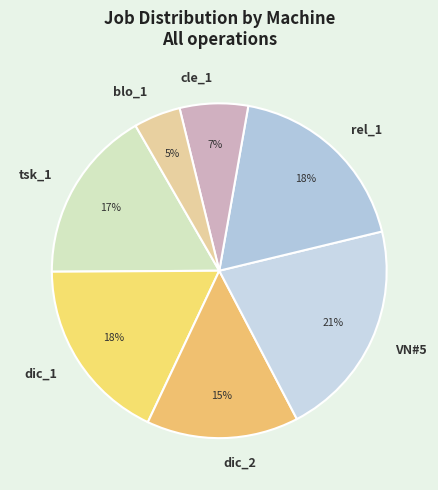

True or false: dic_2 accounts for 15% of the total.

True